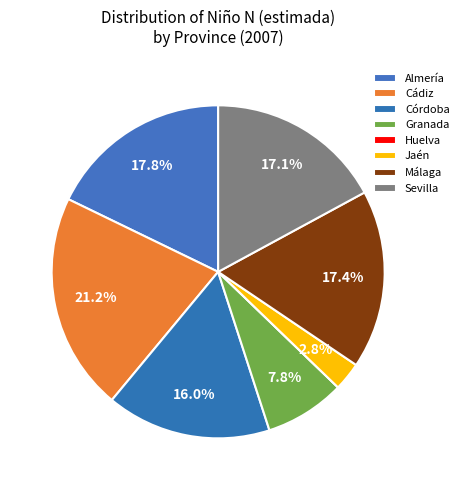

Rank the categories by value from highest to lowest.

Cádiz, Almería, Málaga, Sevilla, Córdoba, Granada, Jaén, Huelva